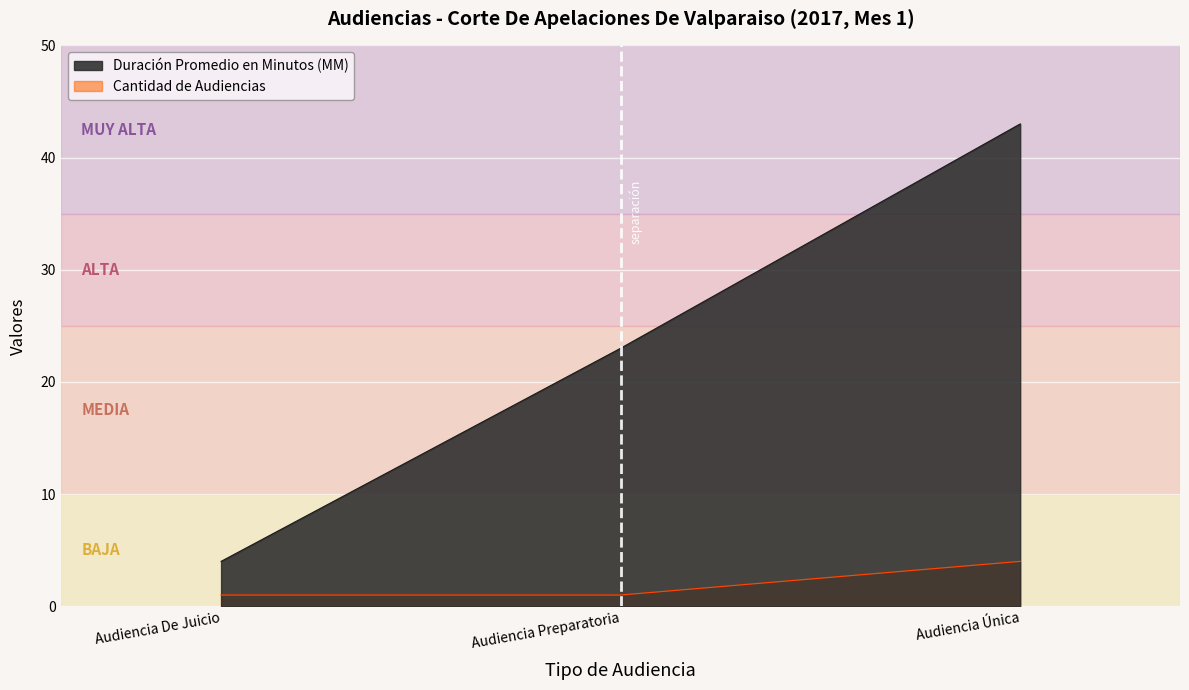

What position from the left is Audiencia De Juicio?

1